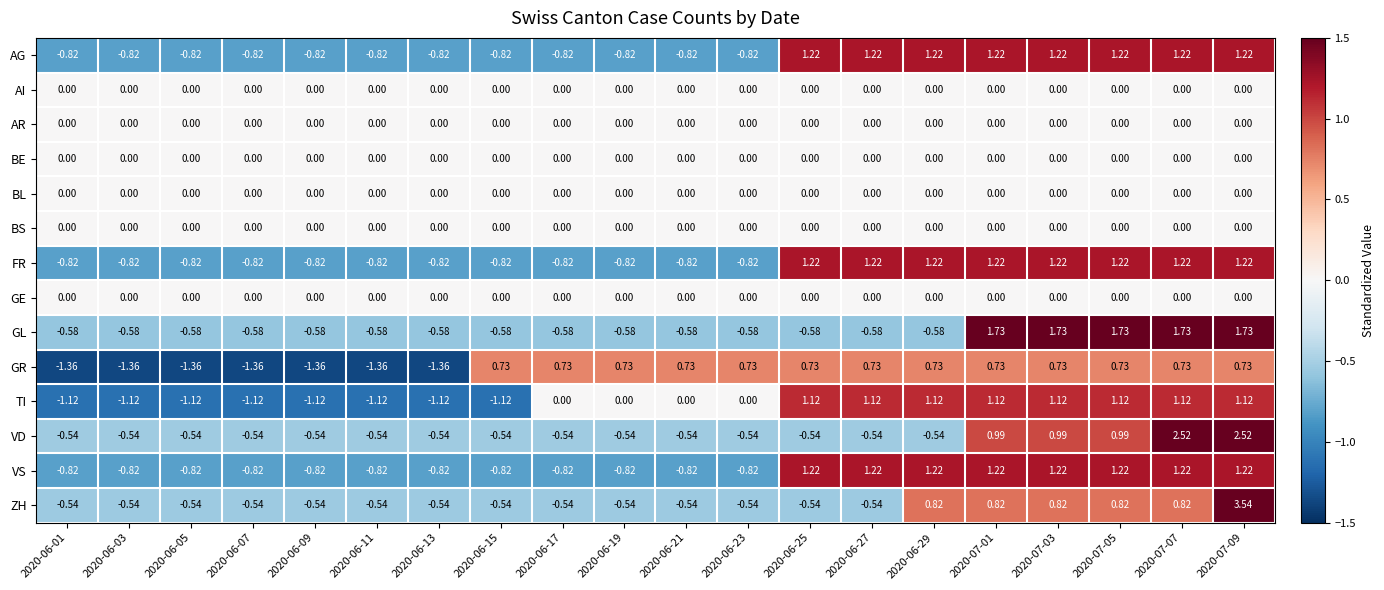

Which series has the largest range (max minus min)?

ZH